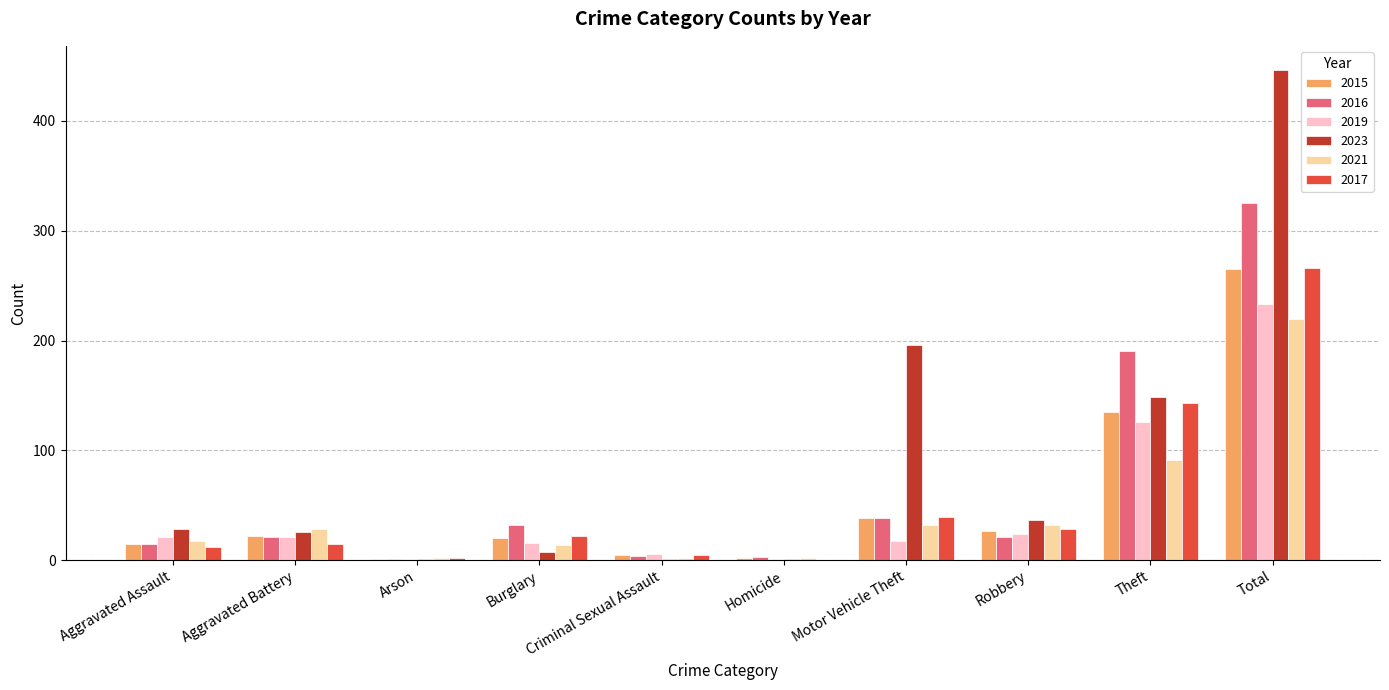

The 2015 series shows 22 at Aggravated Battery. True or false?

True